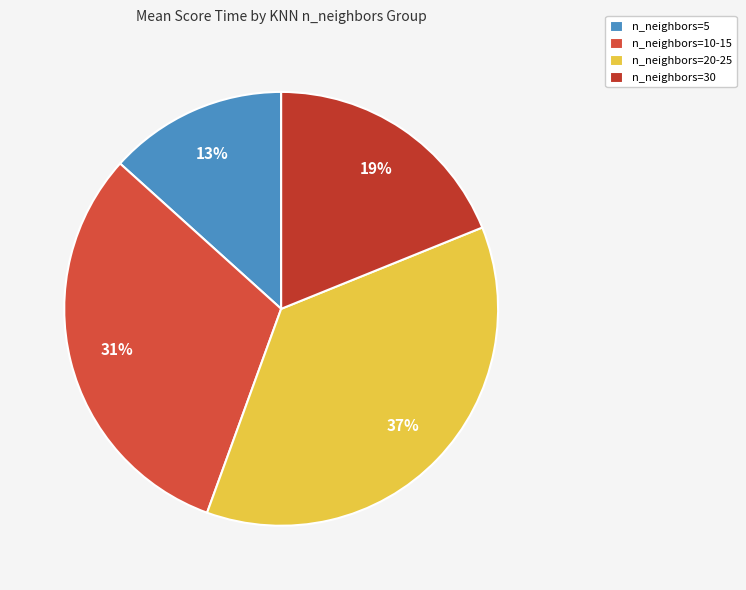

What is the largest slice in the pie chart?

n_neighbors=20-25